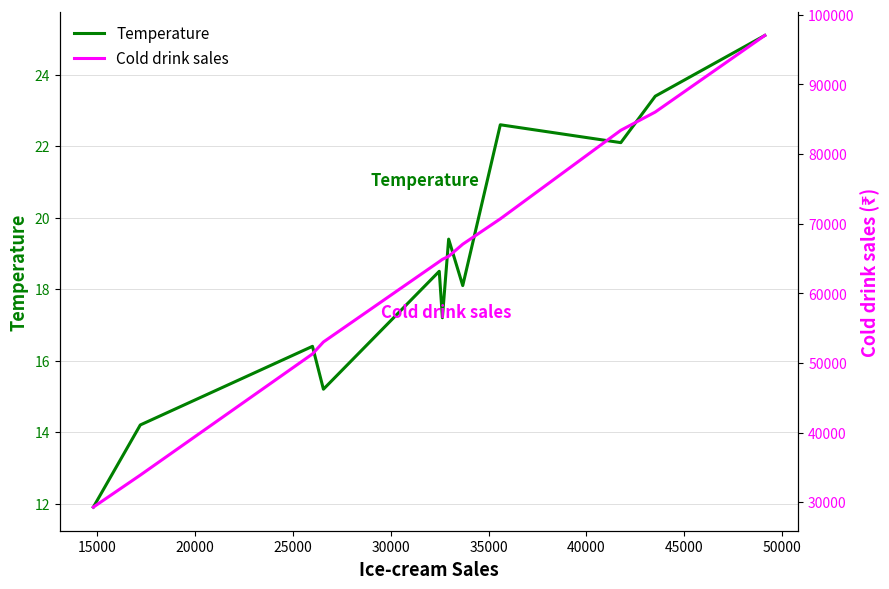

Is it true that Temperature equals 5.1 at 11?

False